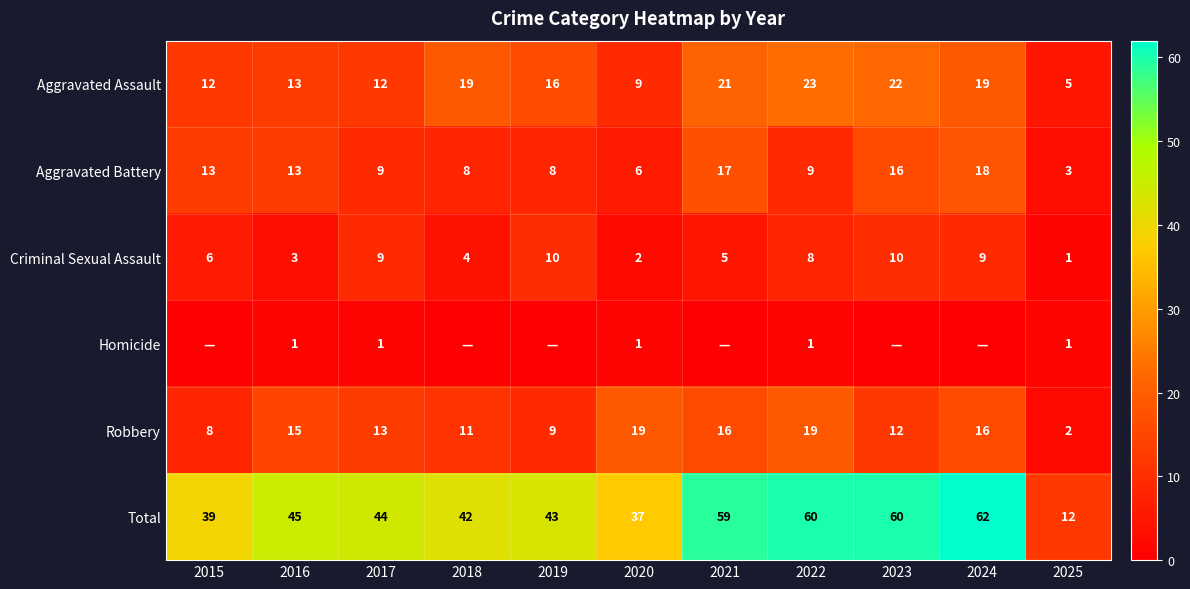

What is the sum of the Criminal Sexual Assault values at 2023 and 2022?

18